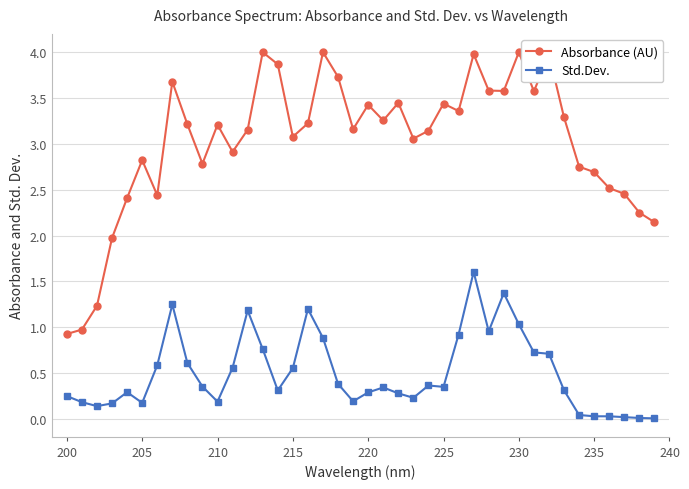

How many values in the Absorbance (AU) series are below 3?

15